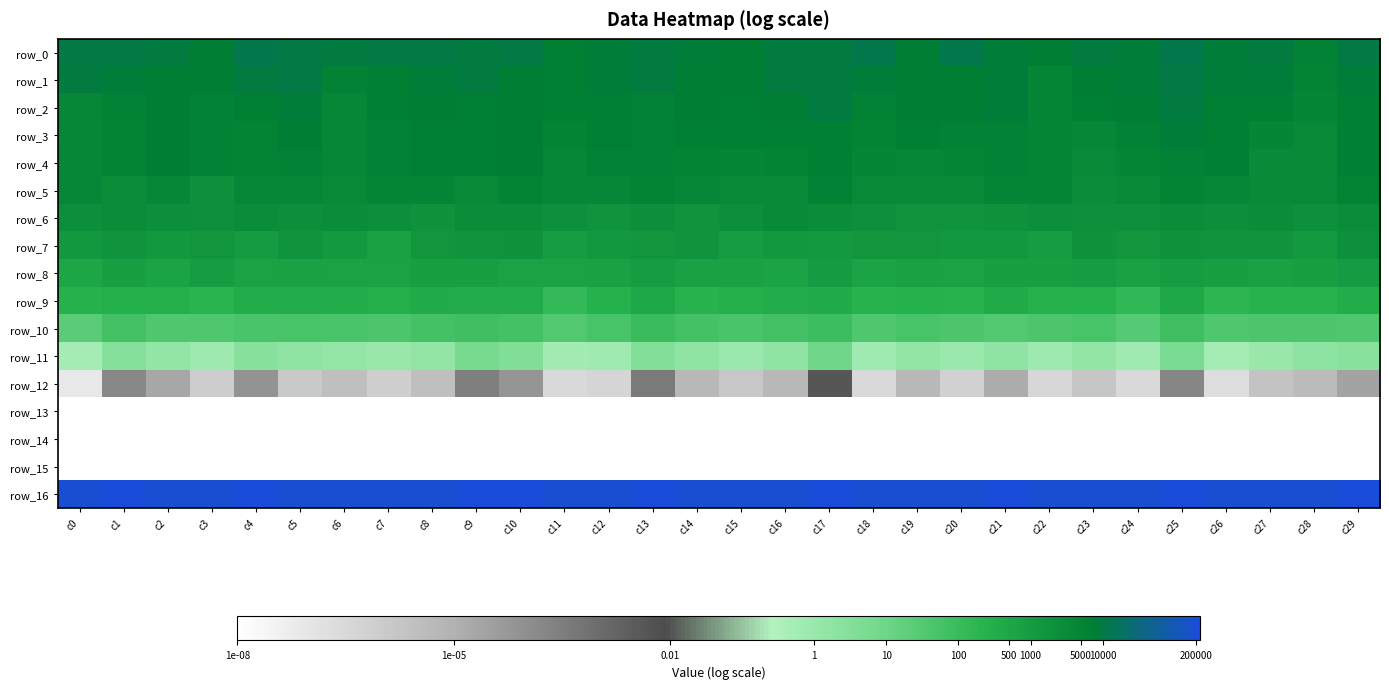

The row_15 series shows 0.0 at c1. True or false?

True